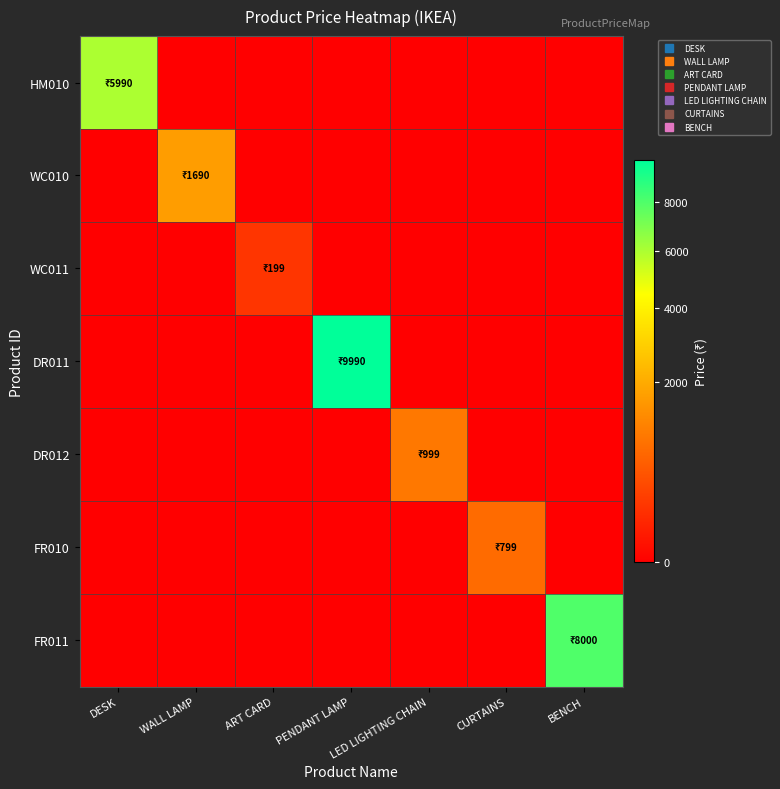

Which series has the largest range (max minus min)?

DR011